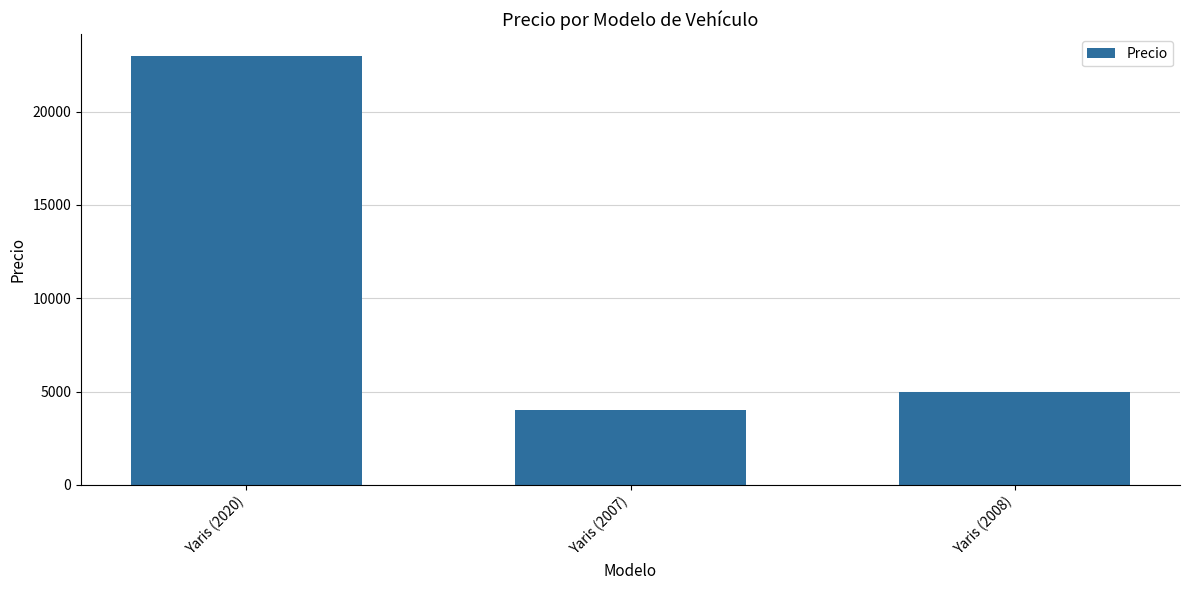

What is the average value?

10667